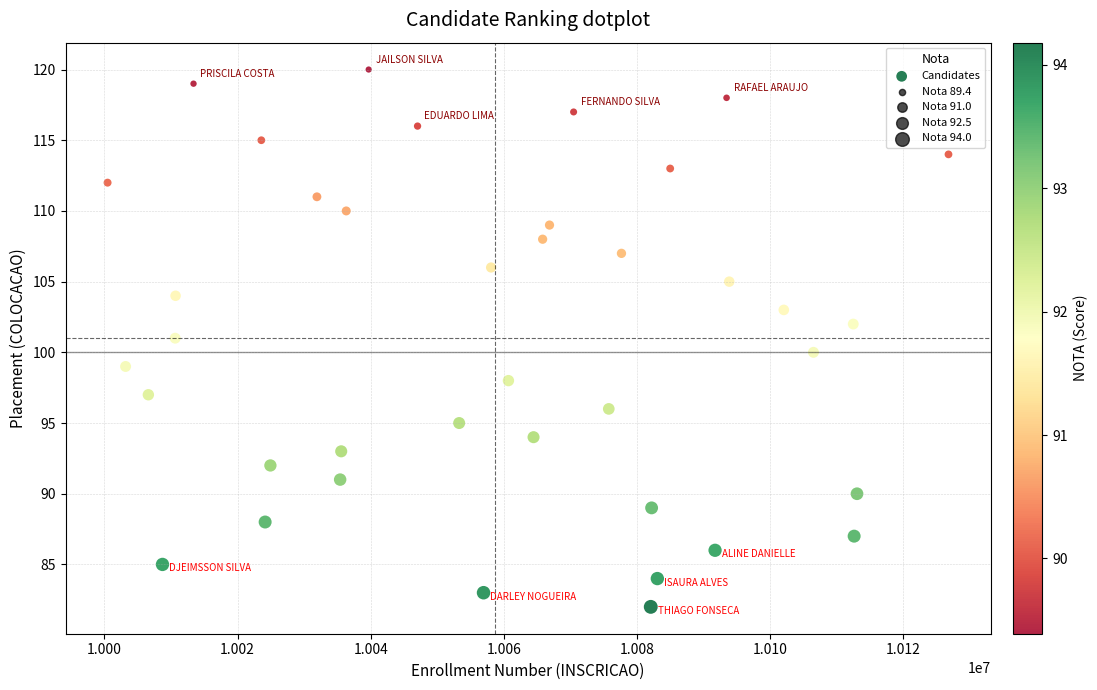

What is the range of Y values (max minus min)?

38